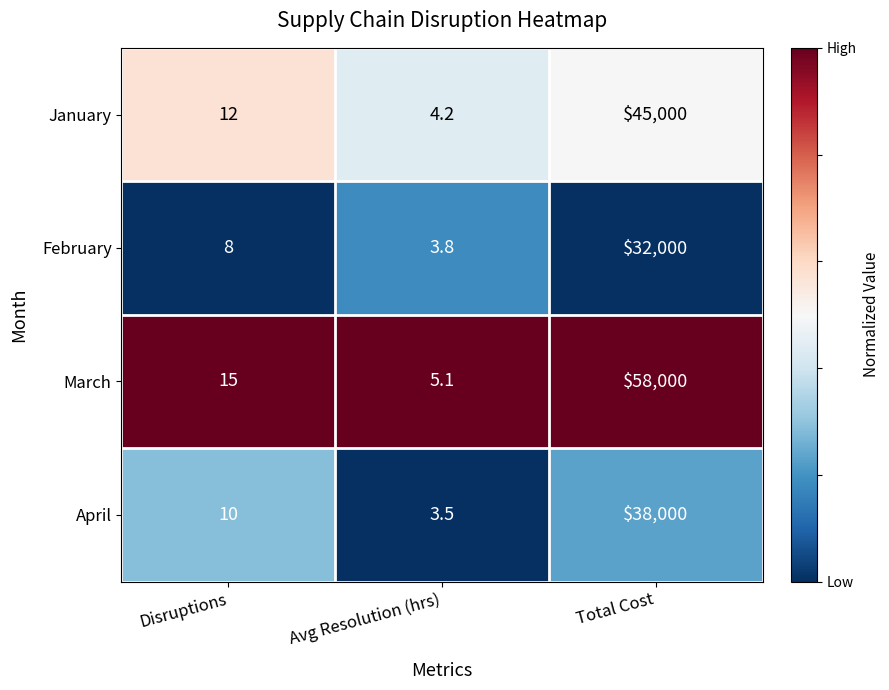

True or false: March has a value of 82211.8 at Total Cost.

False